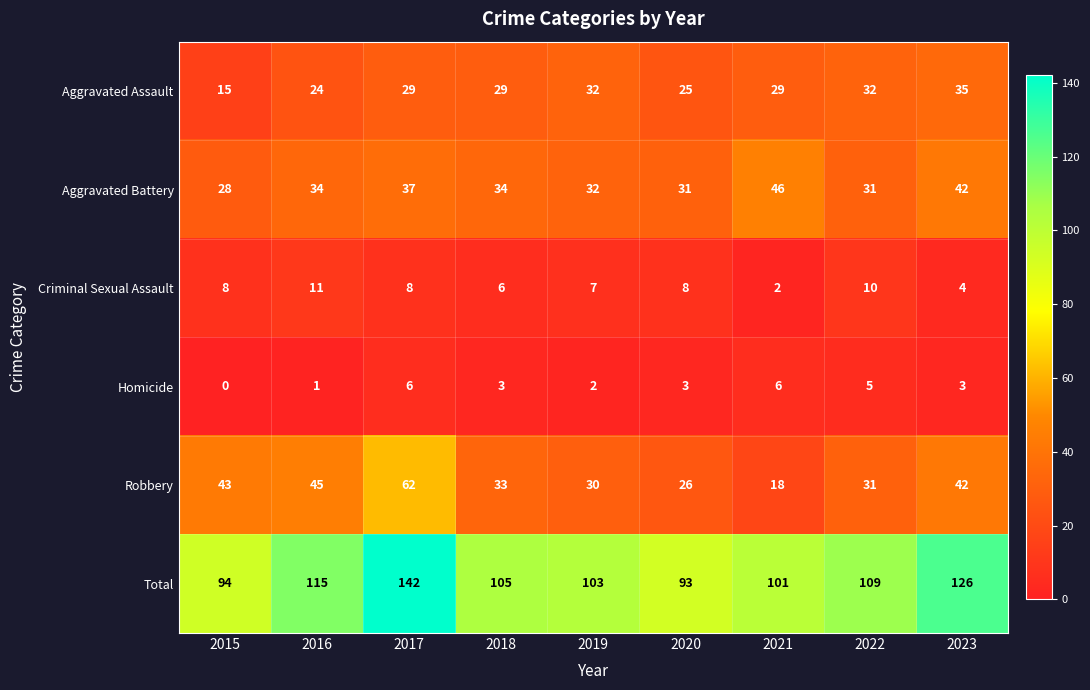

How many data points does each series have?

9